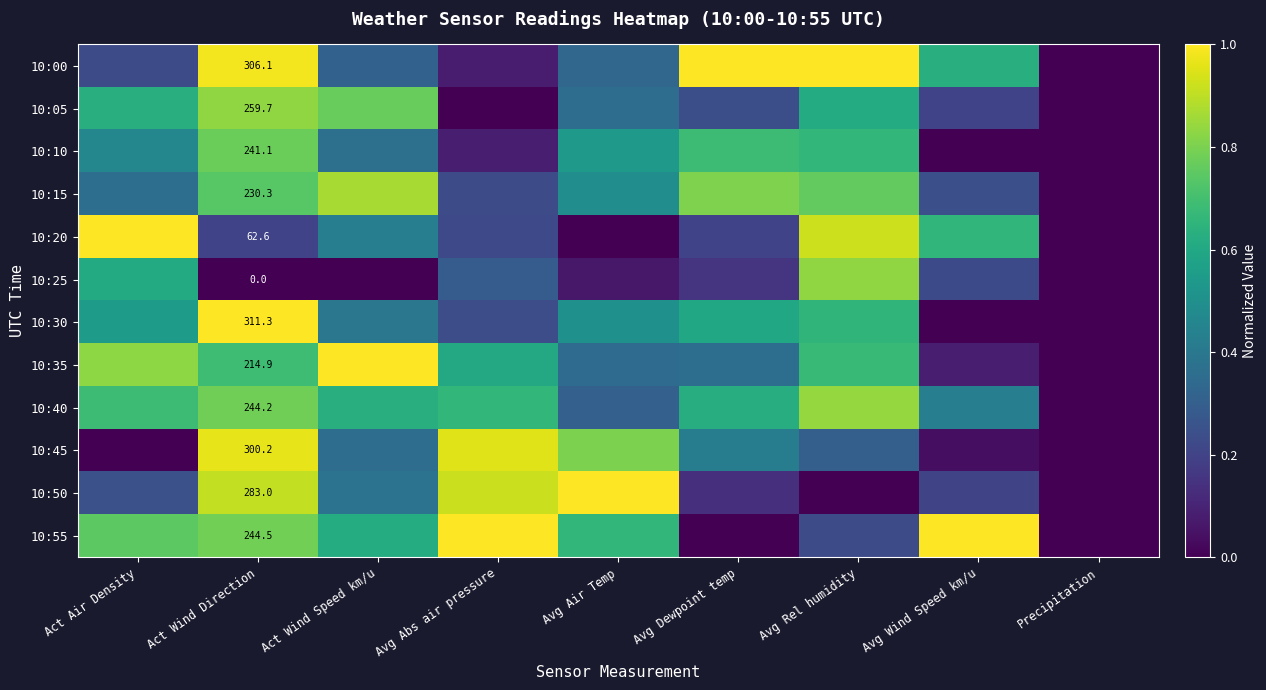

True or false: 10:15 has a value of 0.1 at Avg Abs air pressure.

False